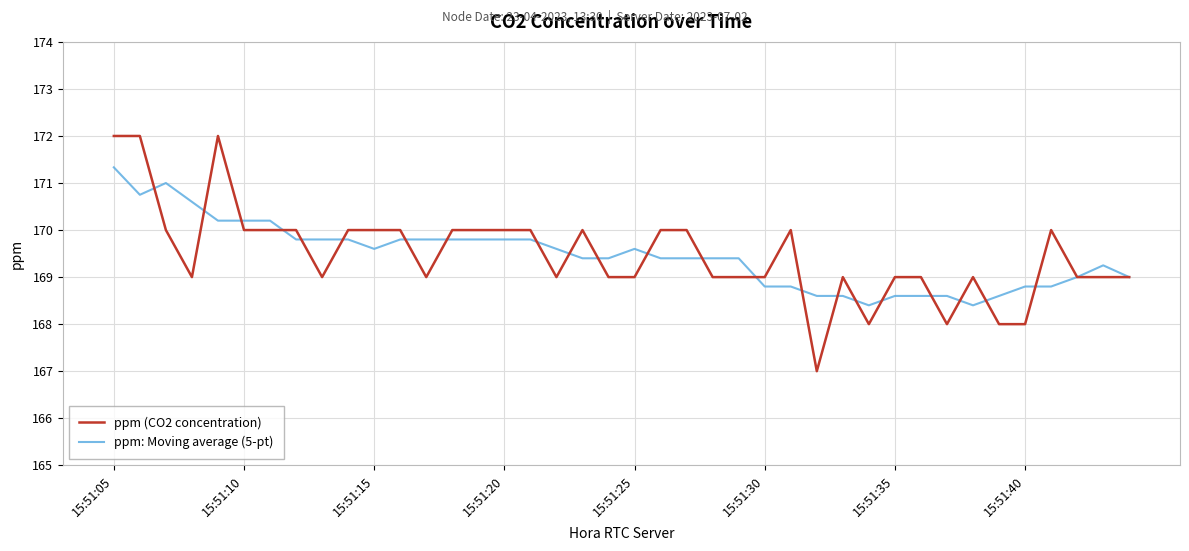

True or false: ppm: Moving average (5-pt) and ppm (CO2 concentration) cross at least once.

True